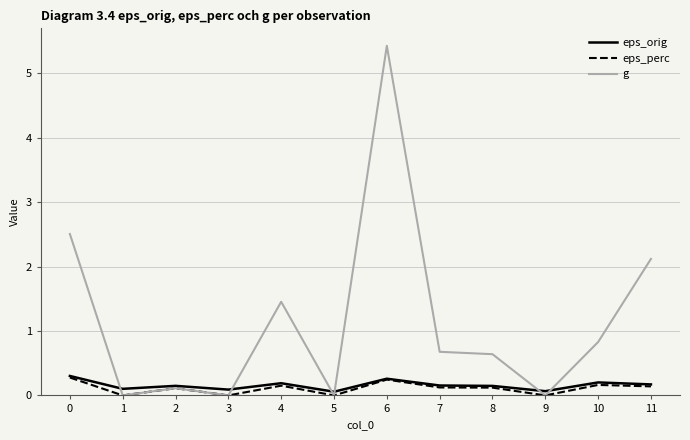

The g series shows 0.0 at 3. True or false?

True